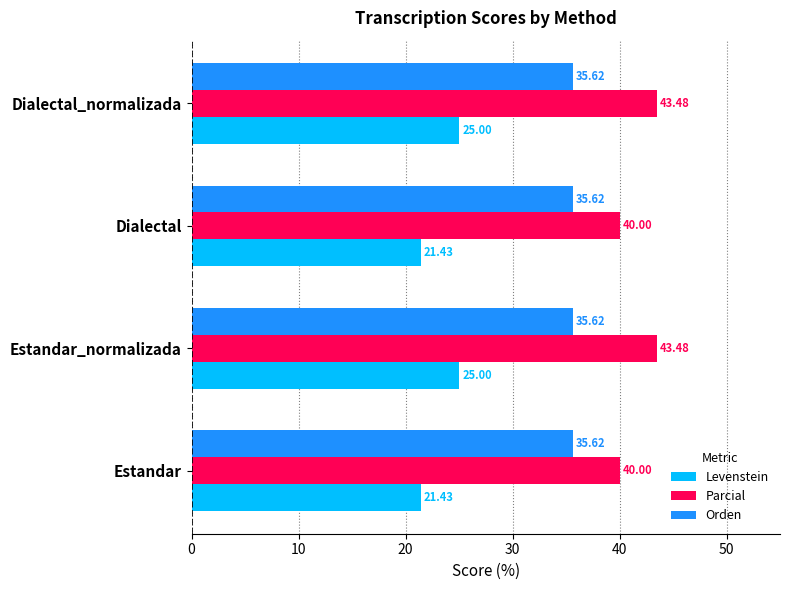

Which series has the largest range (max minus min)?

Levenstein